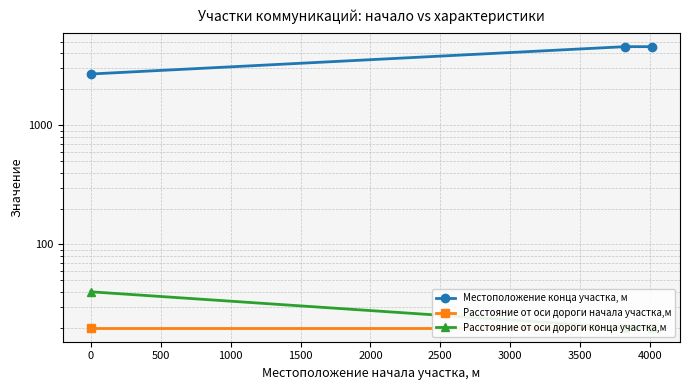

Which series has the largest total across all categories?

Местоположение конца участка, м